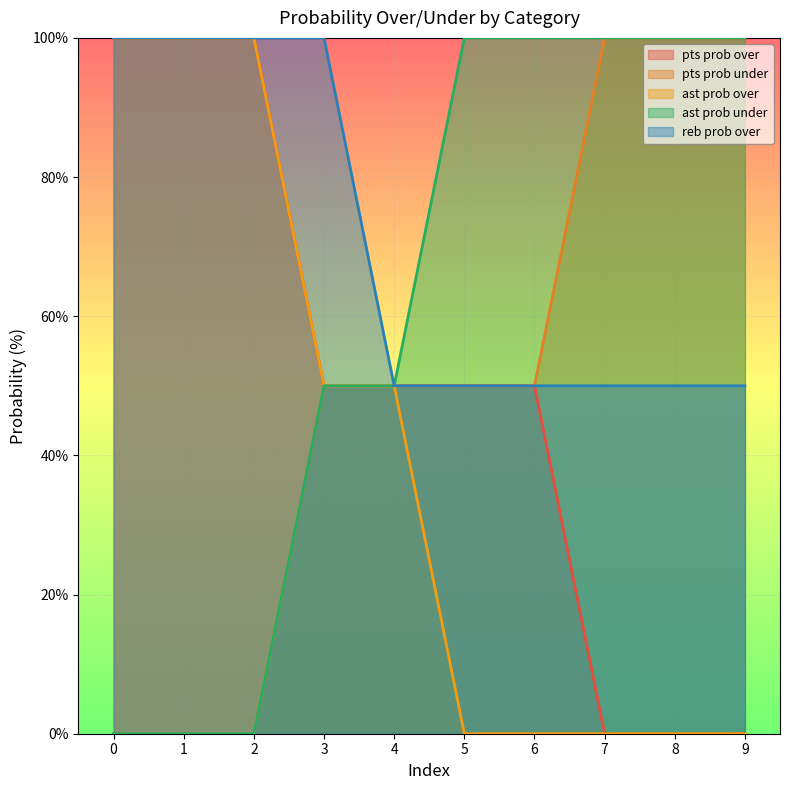

At which category does the chart reach its minimum across all series?

7